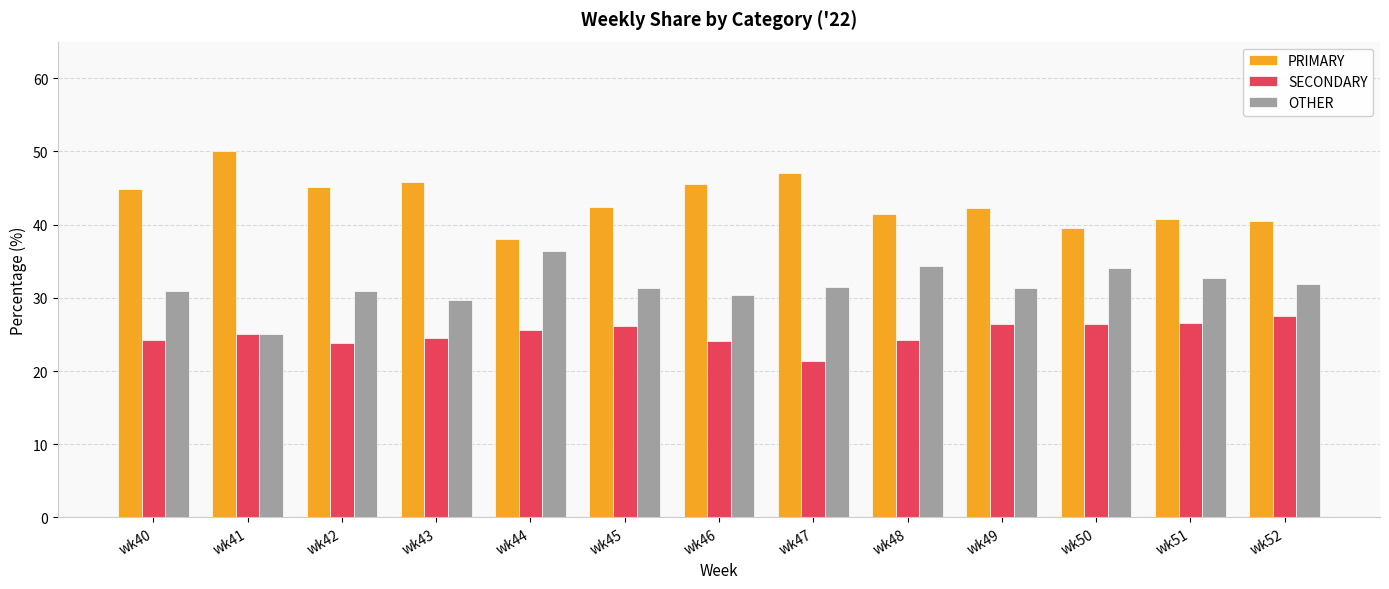

What is the difference between the maximum and second lowest values in the SECONDARY series?

3.7